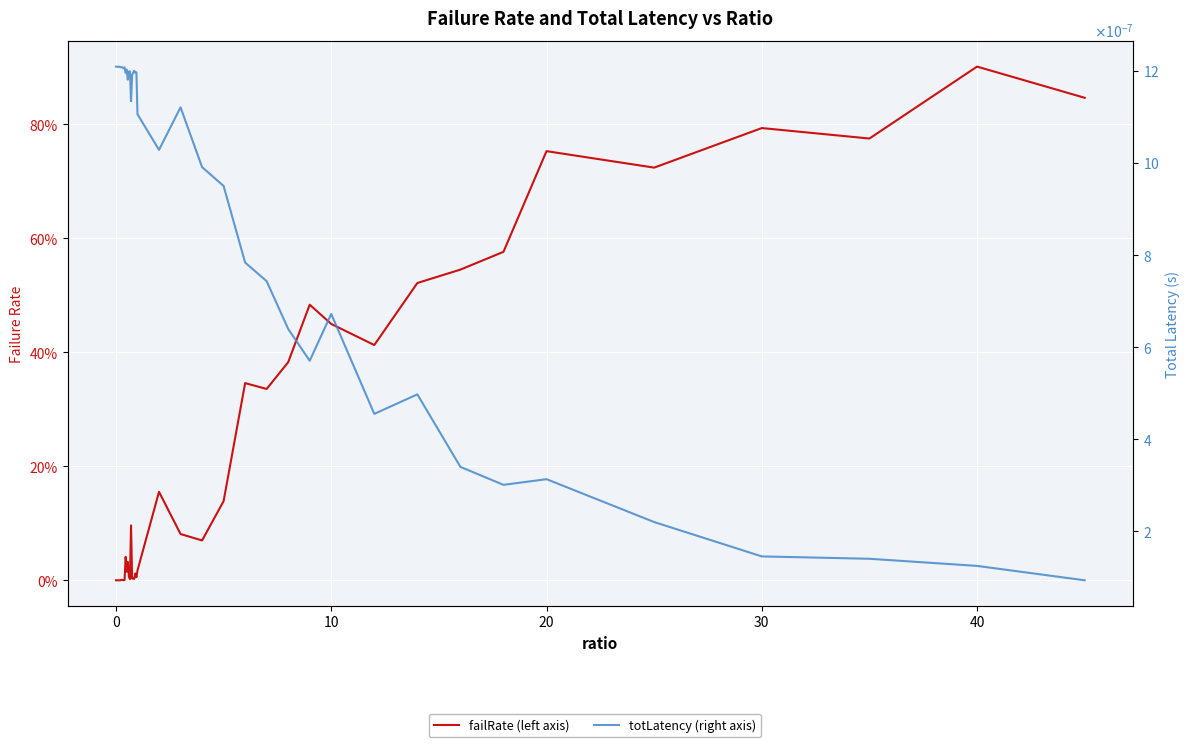

The value of failRate at 0 is 0.0. True or false?

True